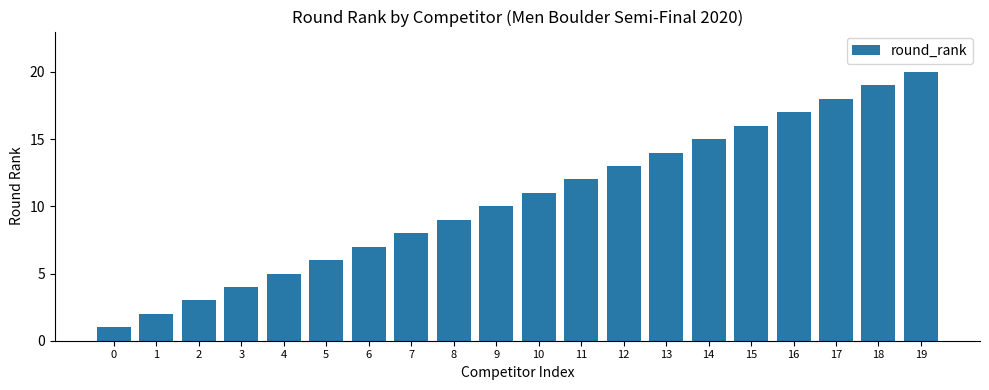

Where is the data nearest to the value 10?

9